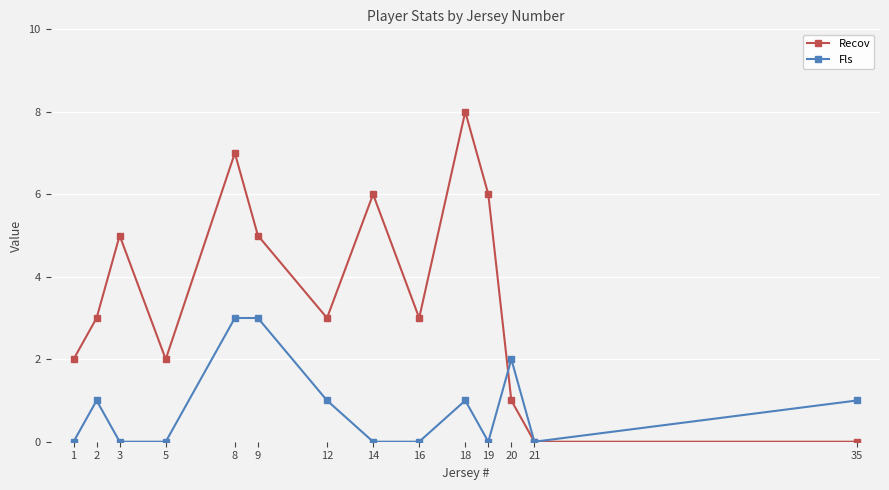

How many lines are shown in the chart?

2